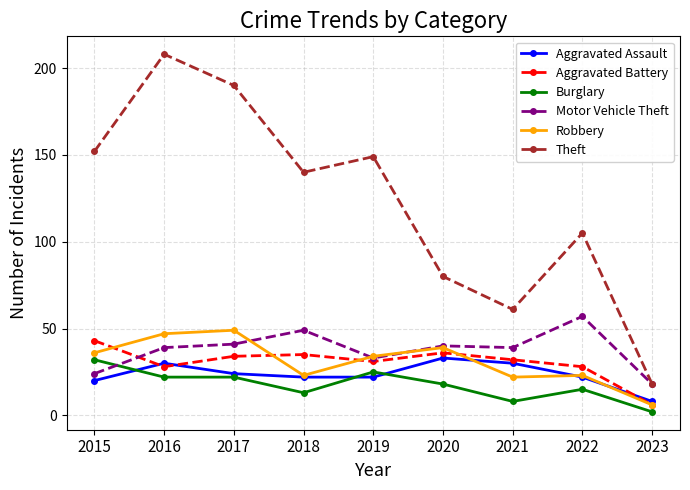

What is the average value of the Burglary series?

17